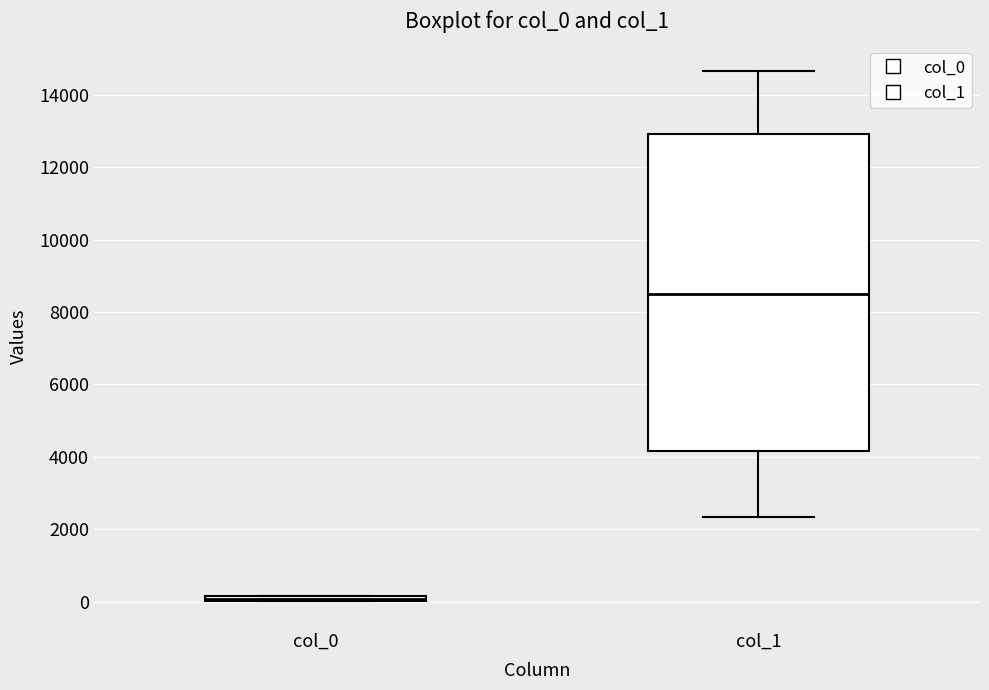

Which box has the lowest median line?

col_0